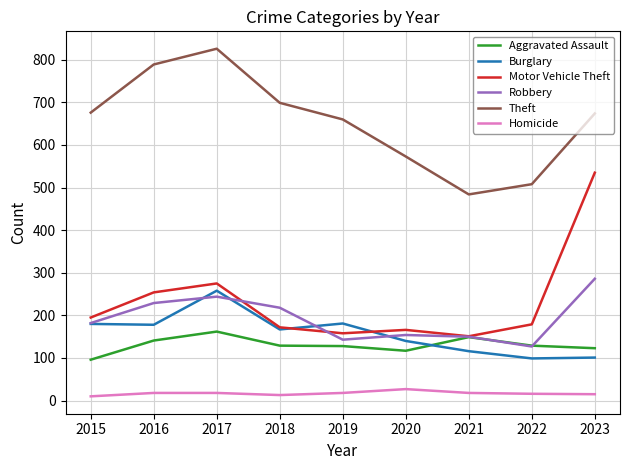

Is the value of Robbery at 2015 greater than the value of Homicide at 2020?

Yes